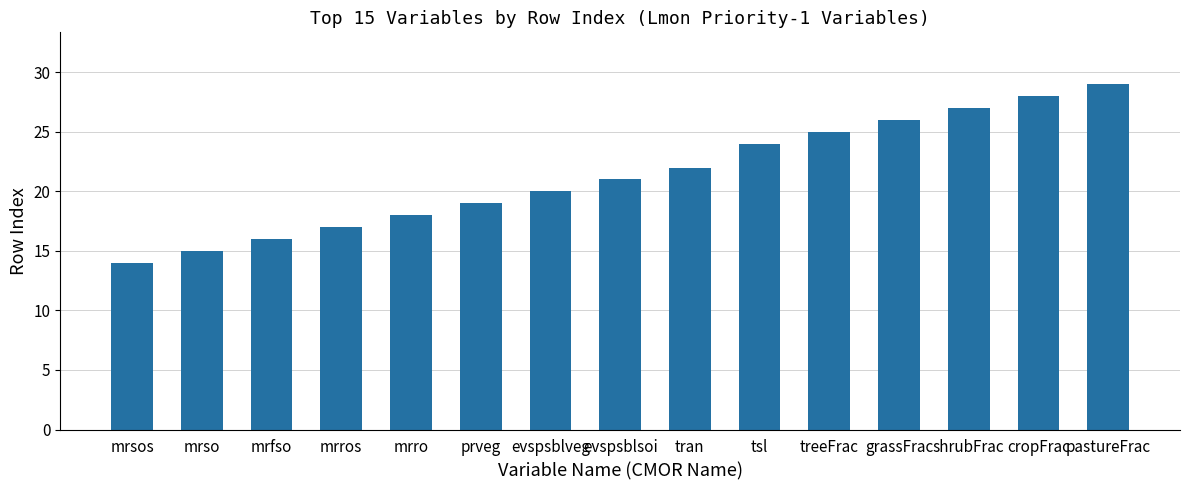

How many data points does each series have?

15